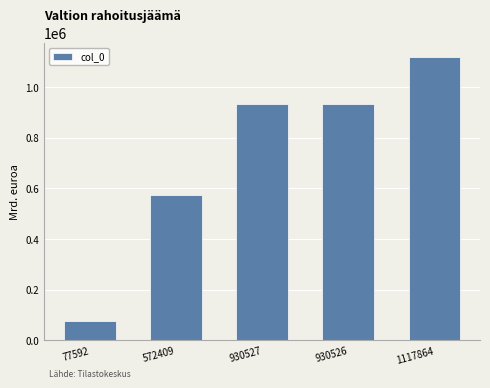

Which category has the highest value across all series?

1117864